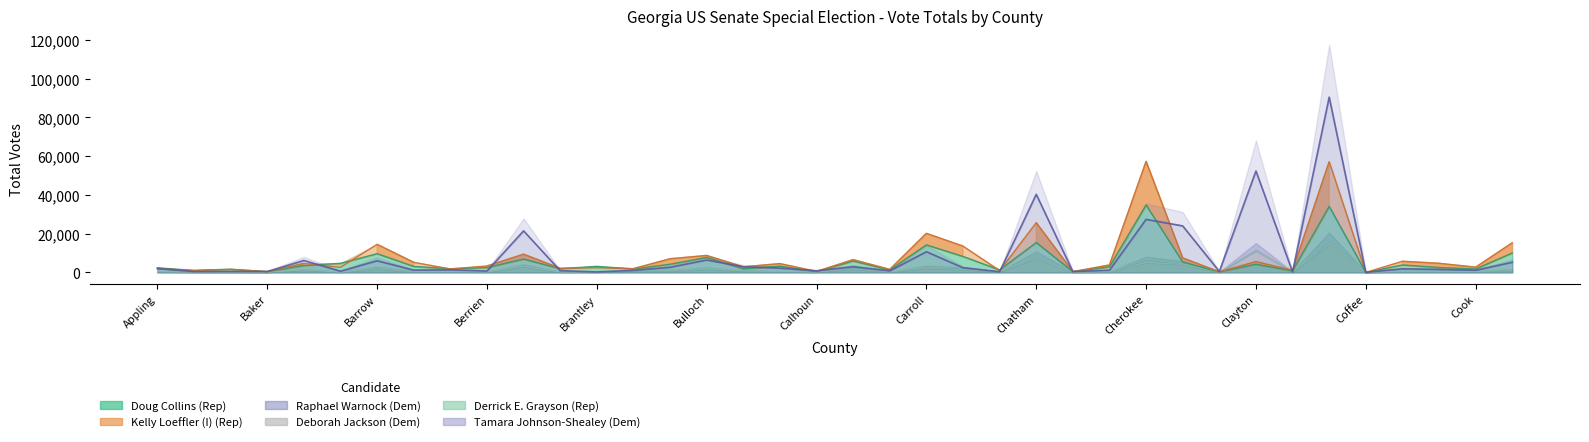

True or false: Tamara Johnson-Shealey (Dem) and Deborah Jackson (Dem) intersect in this chart.

False